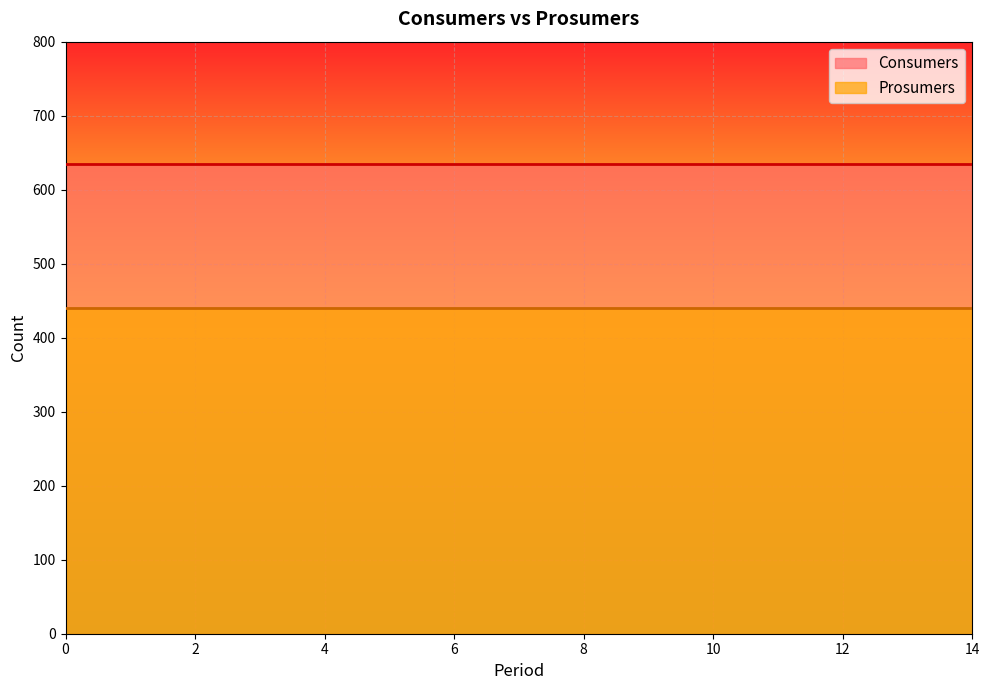

Which series changed the most between 0 and 7?

Consumers